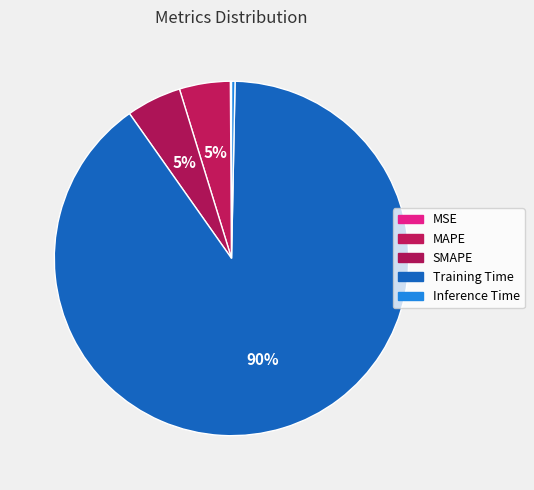

What is the smallest slice in the pie chart?

MSE